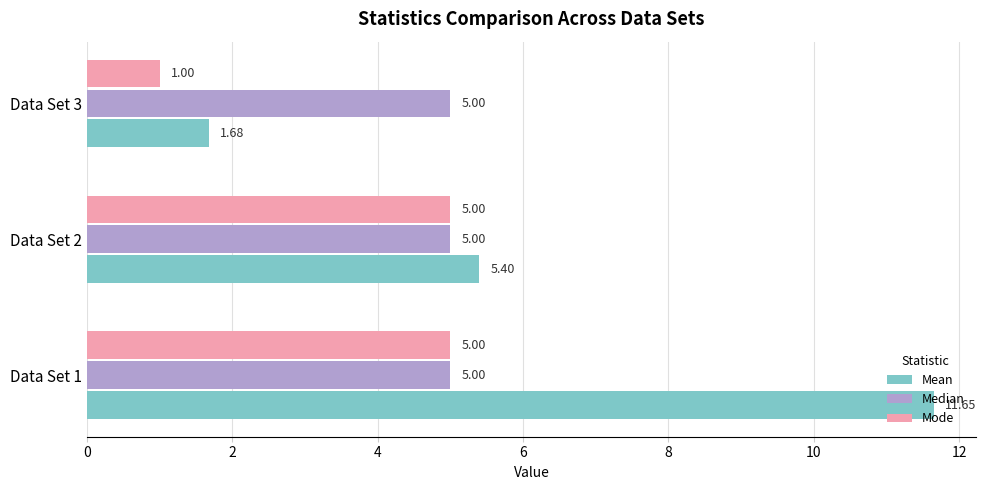

Which series has the largest range (max minus min)?

Mean